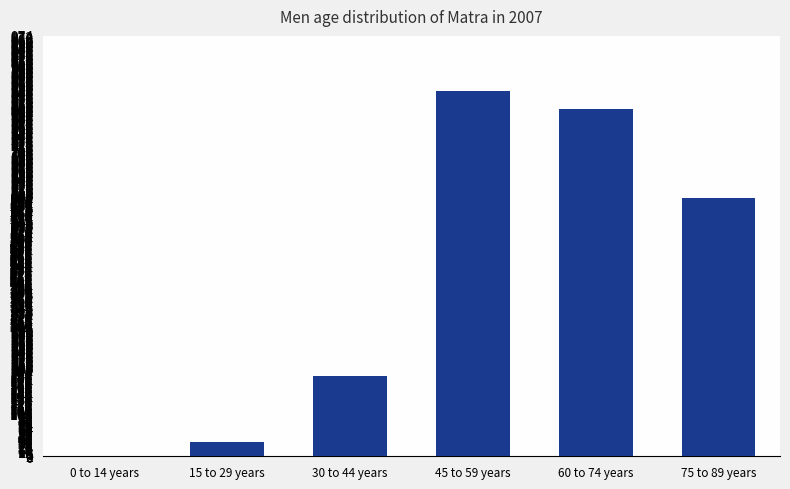

Reading left to right, extract all data points from this chart.

0	32	186	847	805	598